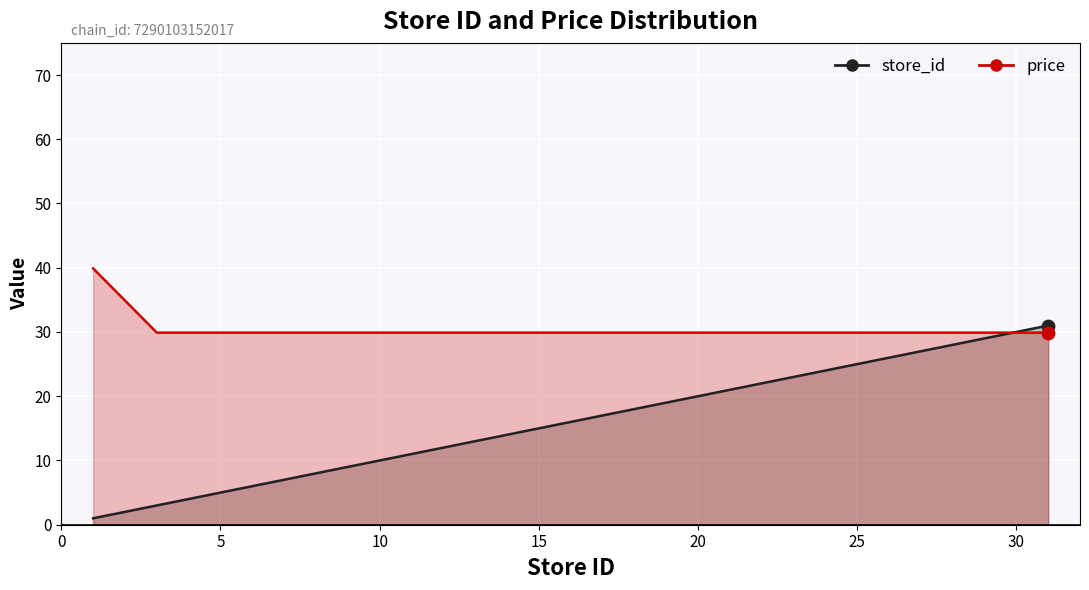

What is the total value across all series at 6?

35.9